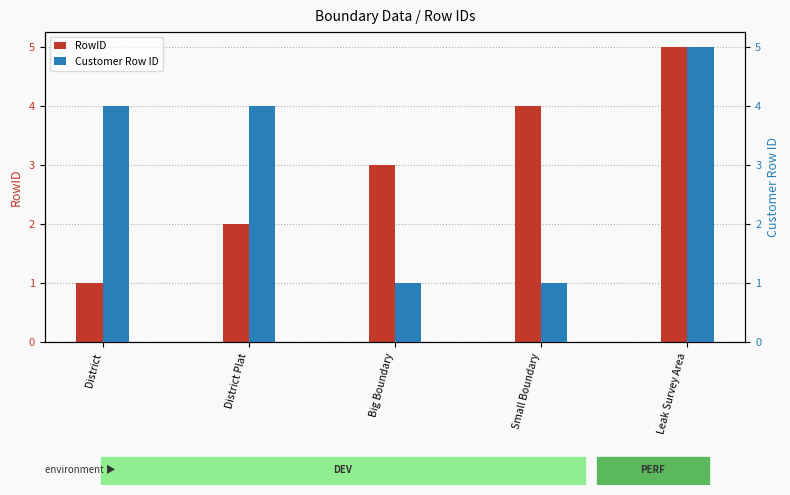

How many values in the RowID series exceed 3?

2